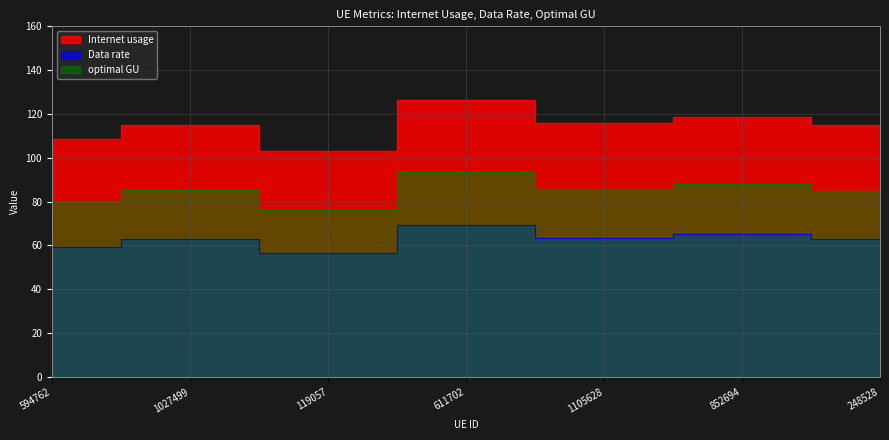

Between 1027499 and 594762, which is larger?

1027499